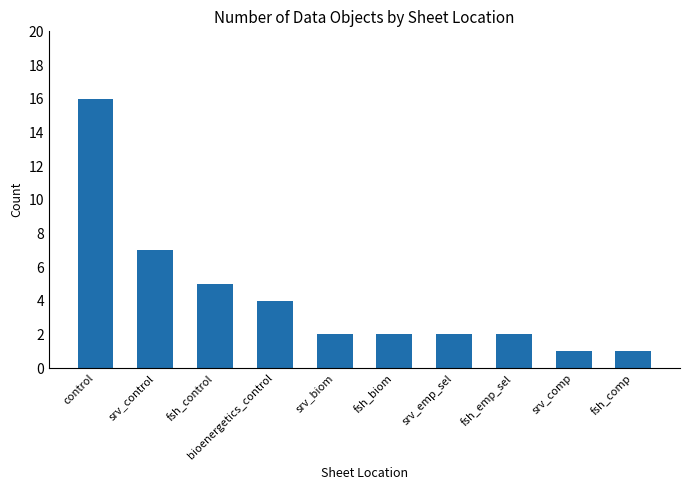

Where is the data nearest to the value 8?

srv_control